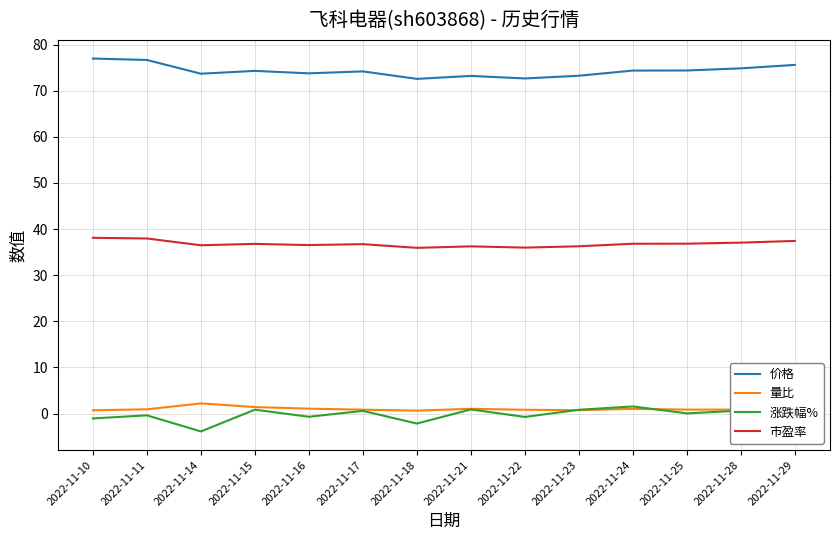

Is it true that 价格 equals 76.7 at 2022-11-11?

True